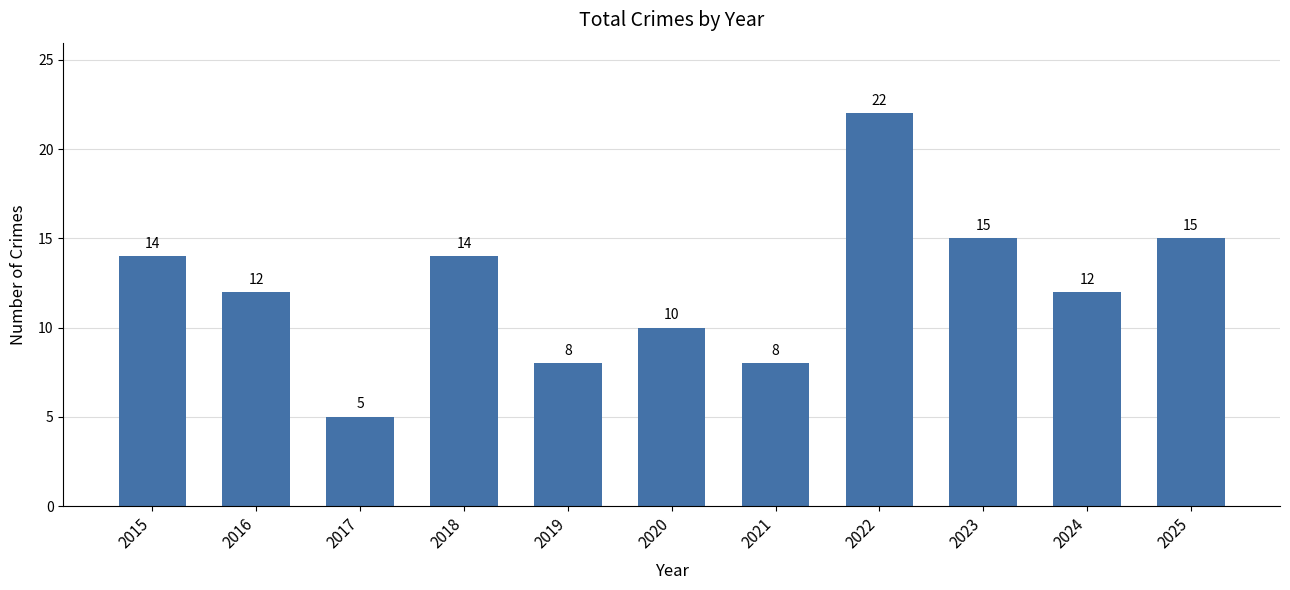

What is the change in value from 2019 to 2022?

+14